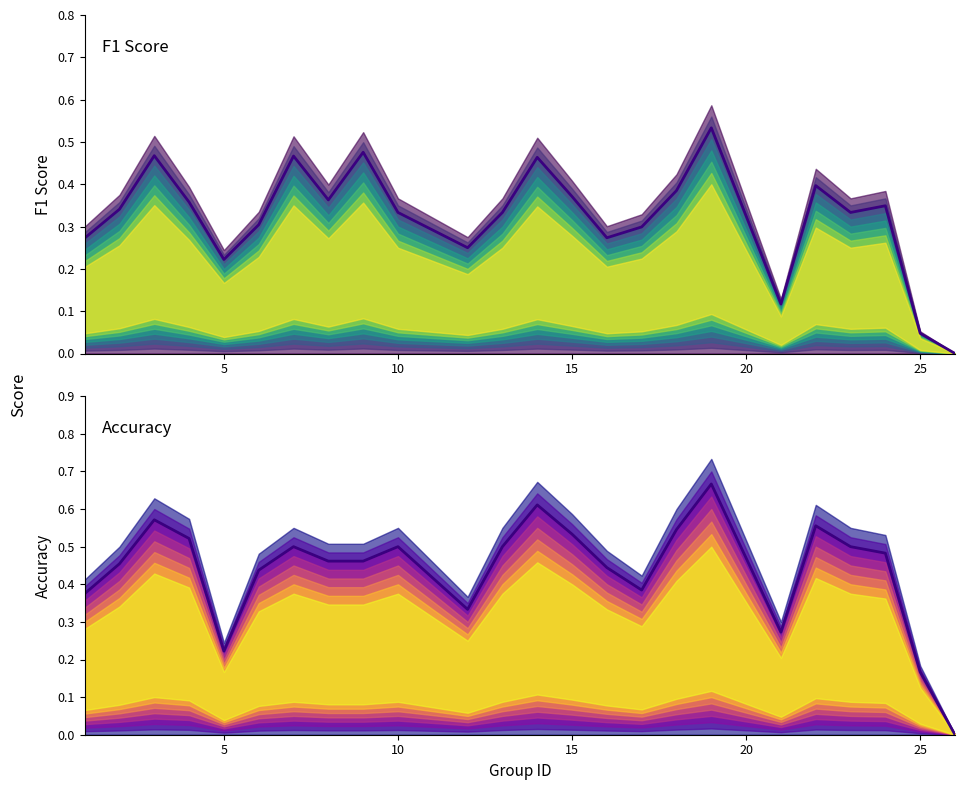

Which series has the largest total across all categories?

accuracy